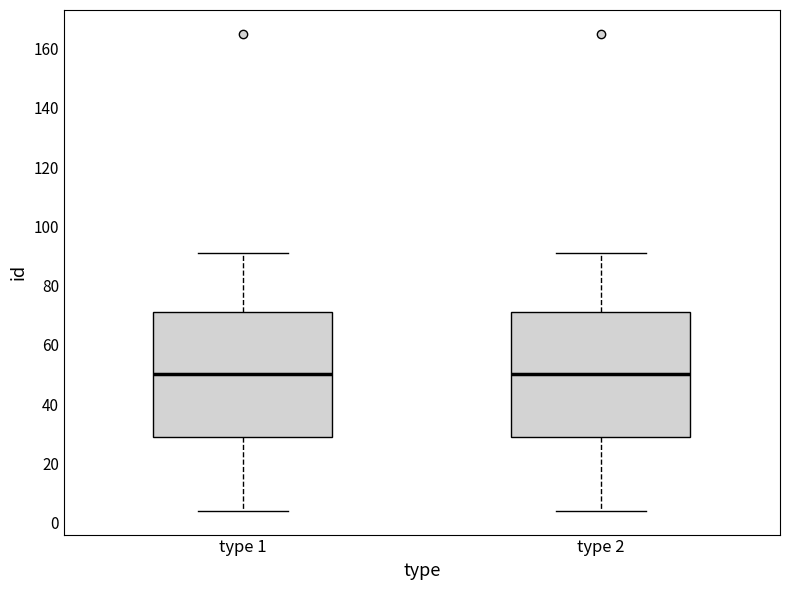

Reading left to right, transcribe this box plot: for each box, give where its median line is, the range the box spans, and where its two whiskers end, as read against the y-axis. The values are not printed on the chart, so give them approximately, as read against the axis.

type 1: median 50, box 28 to 72, whiskers 4 to 92
type 2: median 50, box 28 to 72, whiskers 4 to 92